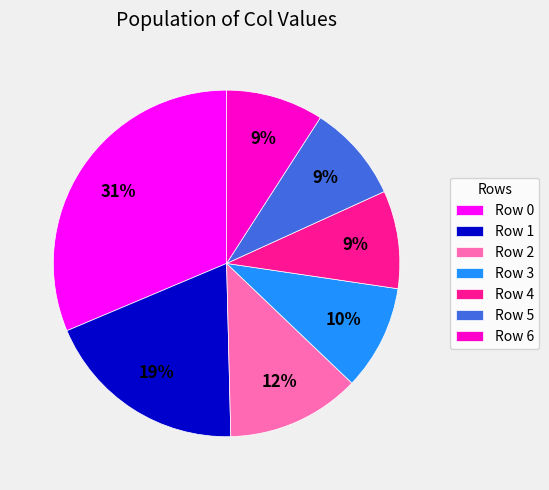

Does any single category account for the majority?

No